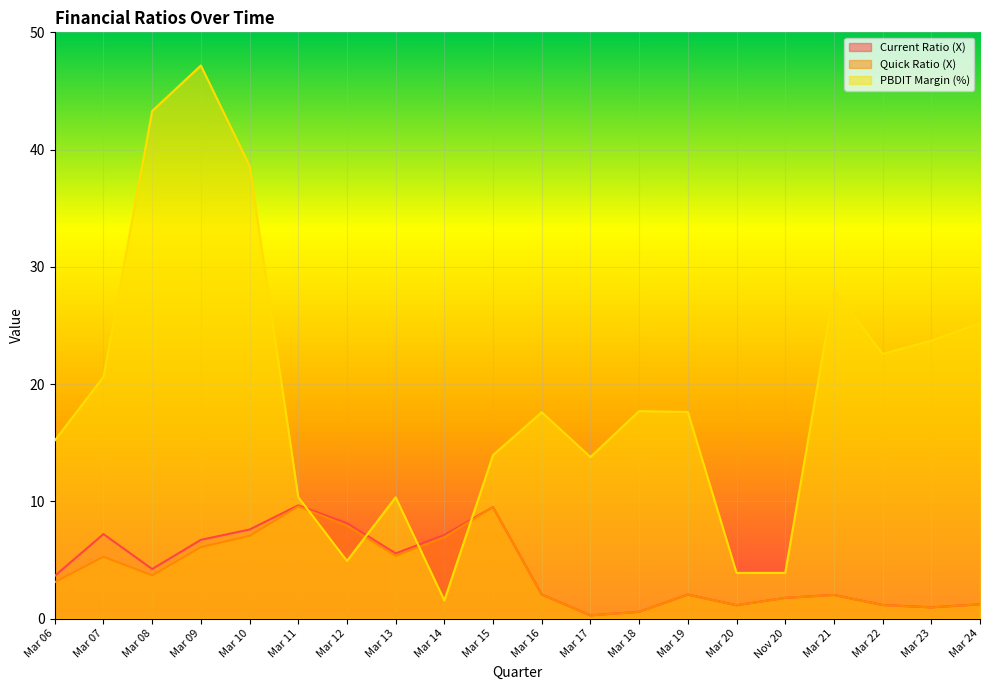

What is the minimum value shown in the chart?

0.3